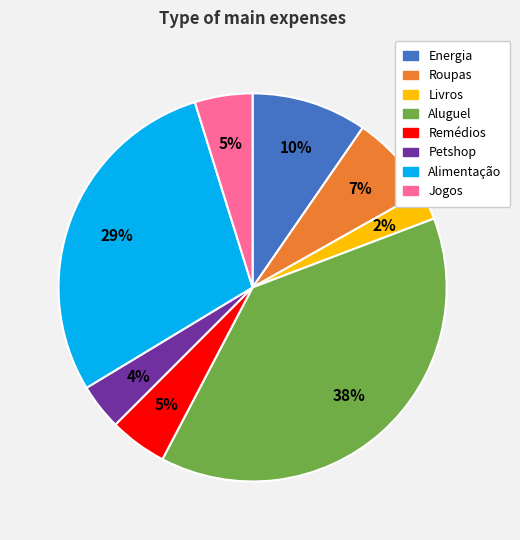

To the nearest percent, what is the average slice percentage?

12%